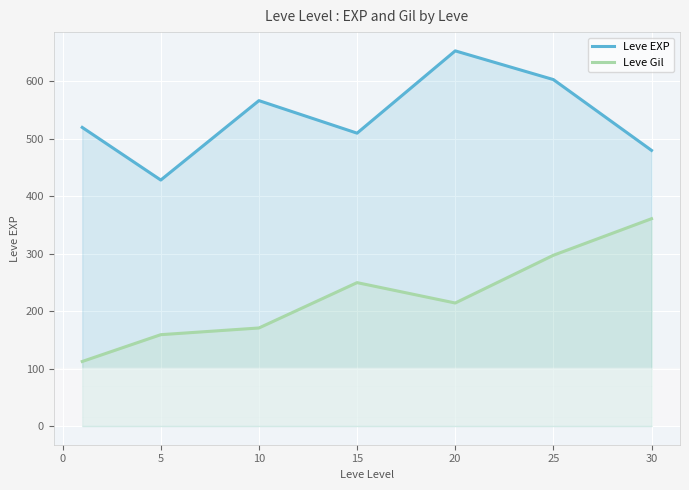

How many lines are shown in the chart?

2